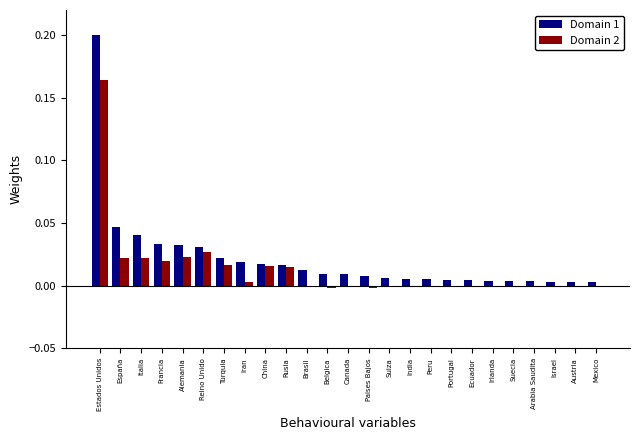

True or false: Domain 2 has a value of -0.0 at Arabia Saudita.

True